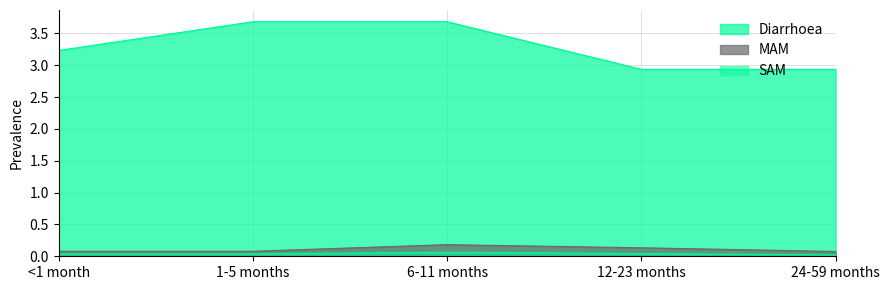

Rank the series at 12-23 months from lowest to highest value.

SAM, MAM, Diarrhoea